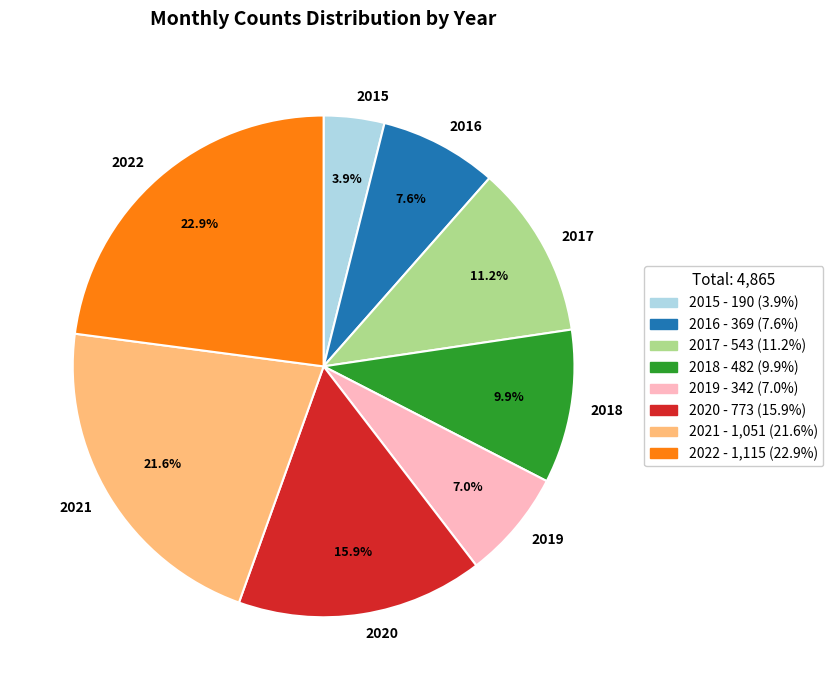

The 2021 slice represents 22% of the pie. True or false?

True